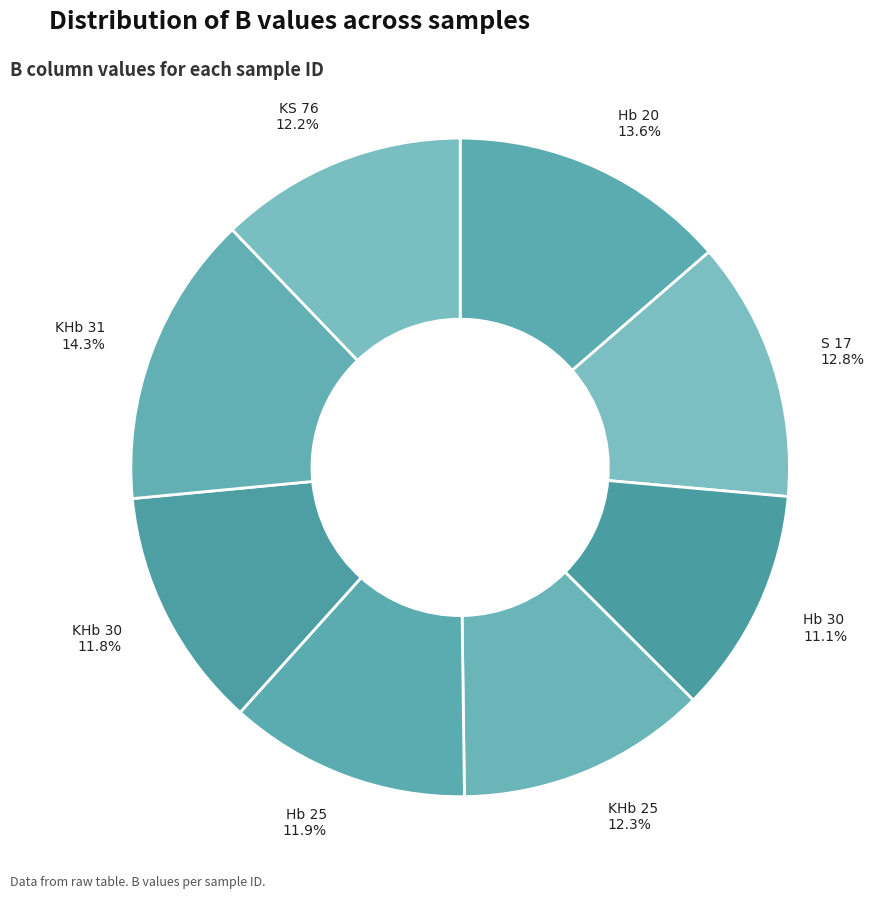

What is the smallest slice in the pie chart?

Hb 30